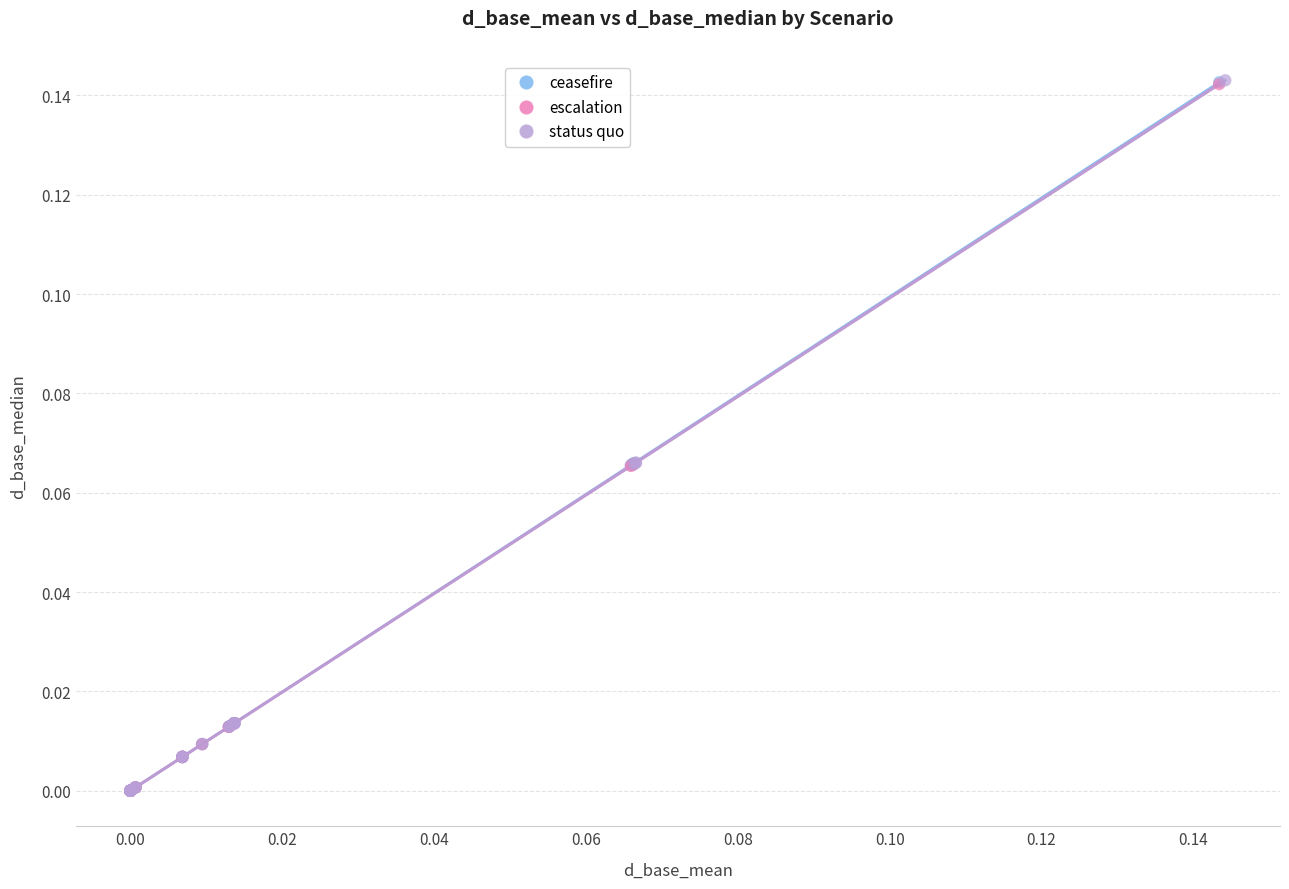

Which series has the widest spread of Y values?

status quo